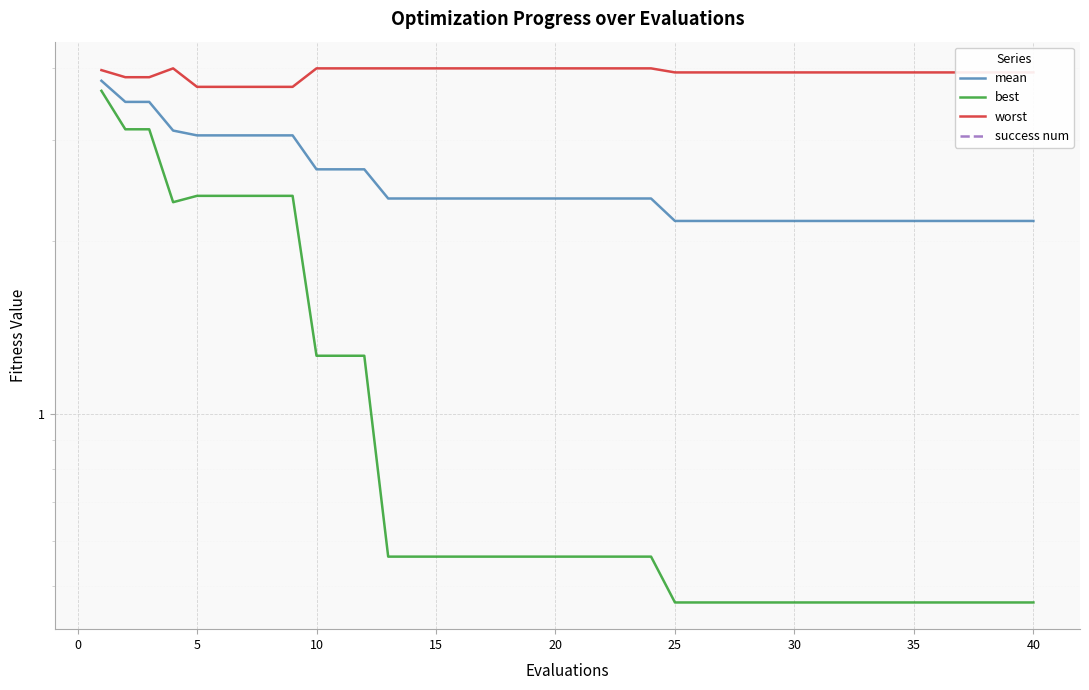

At 15, list the series in order from largest to smallest.

worst, mean, best, success num